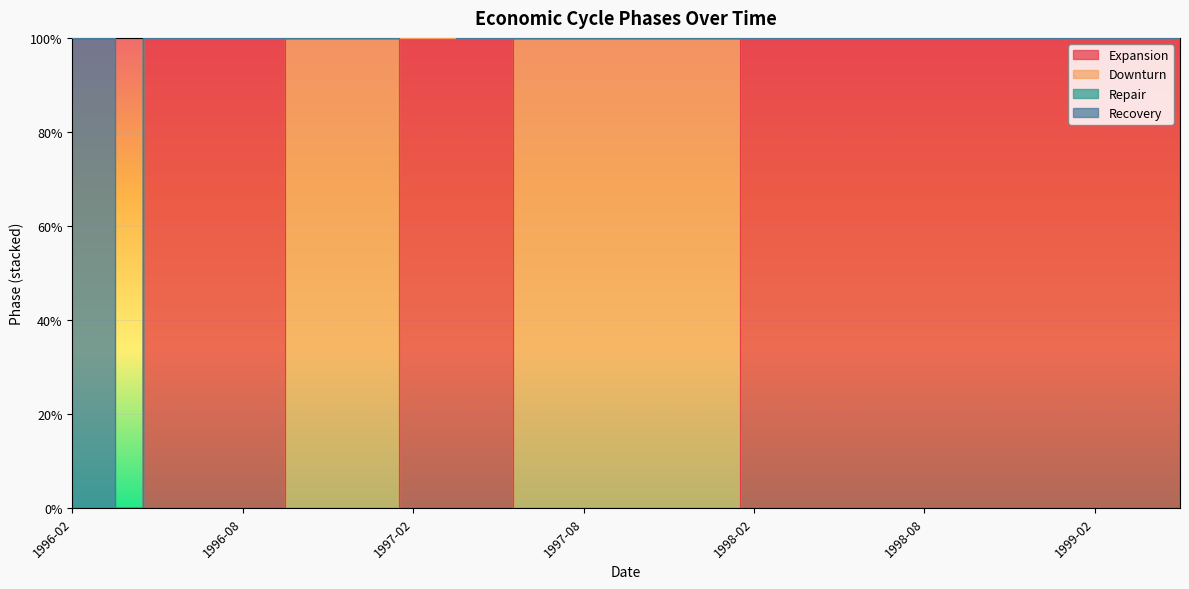

Which series has the largest range (max minus min)?

Expansion